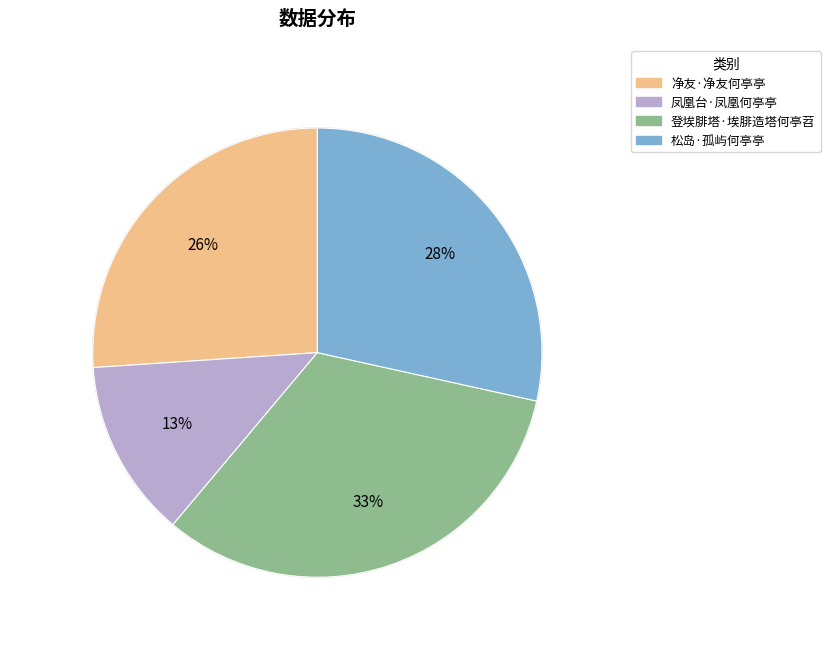

What percentage is the 净友·净友何亭亭 slice, to the nearest percent?

26%